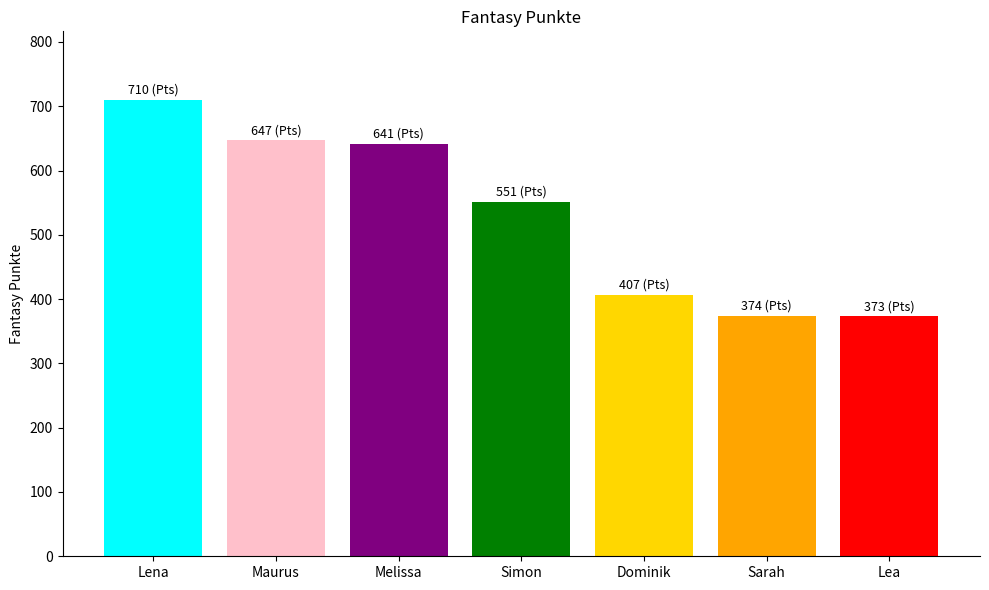

Which has a higher value, Melissa or Lena?

Lena